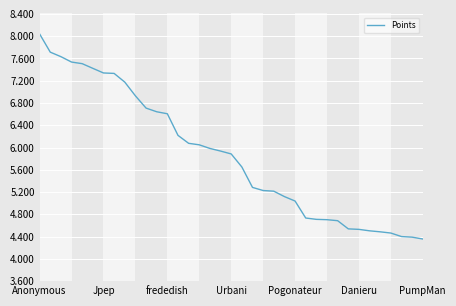

Is this an area chart (filled region under the line)?

No